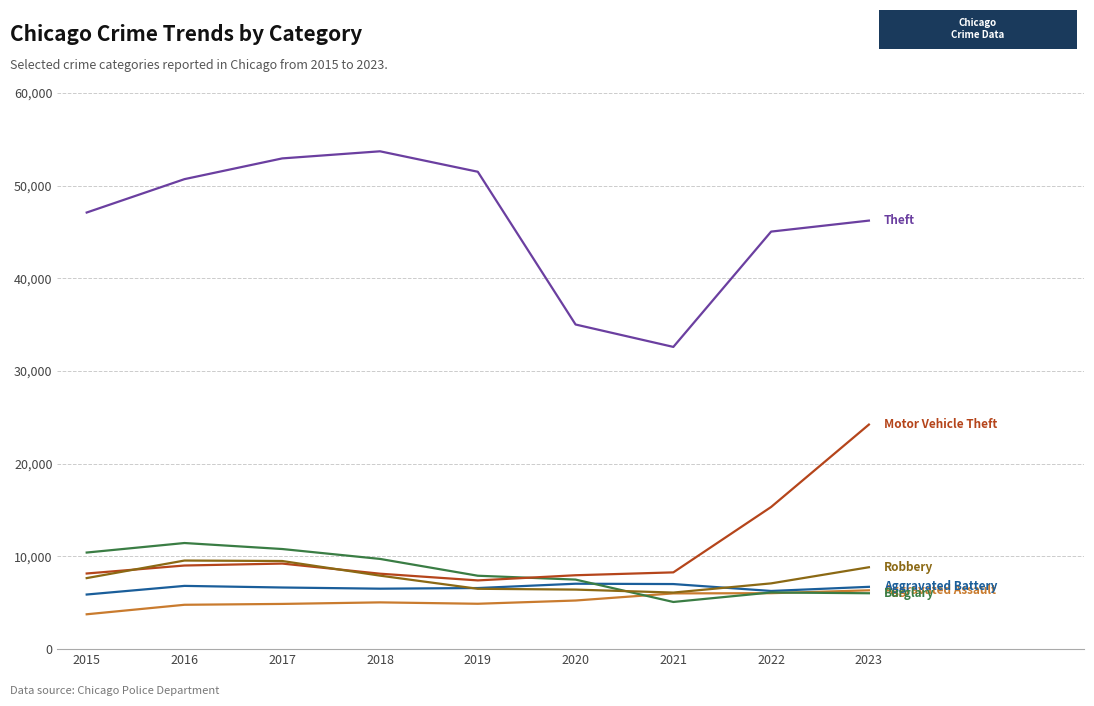

What is the spread (max minus min) of values at 2023?

40207